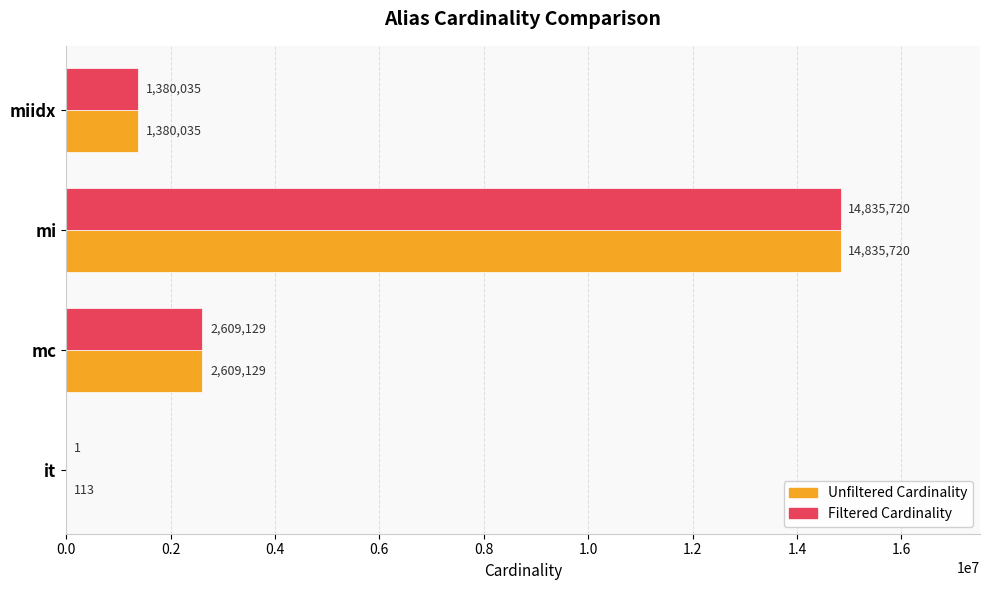

What is the greatest value displayed?

14835720